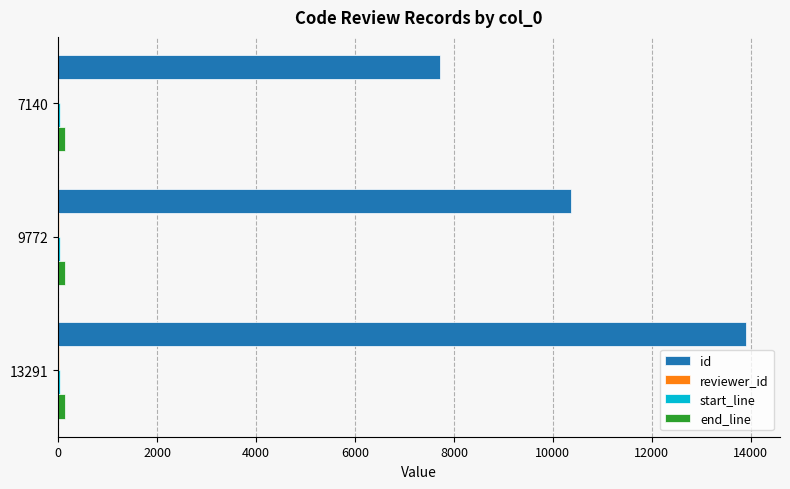

What is the highest value of the id series?

13901